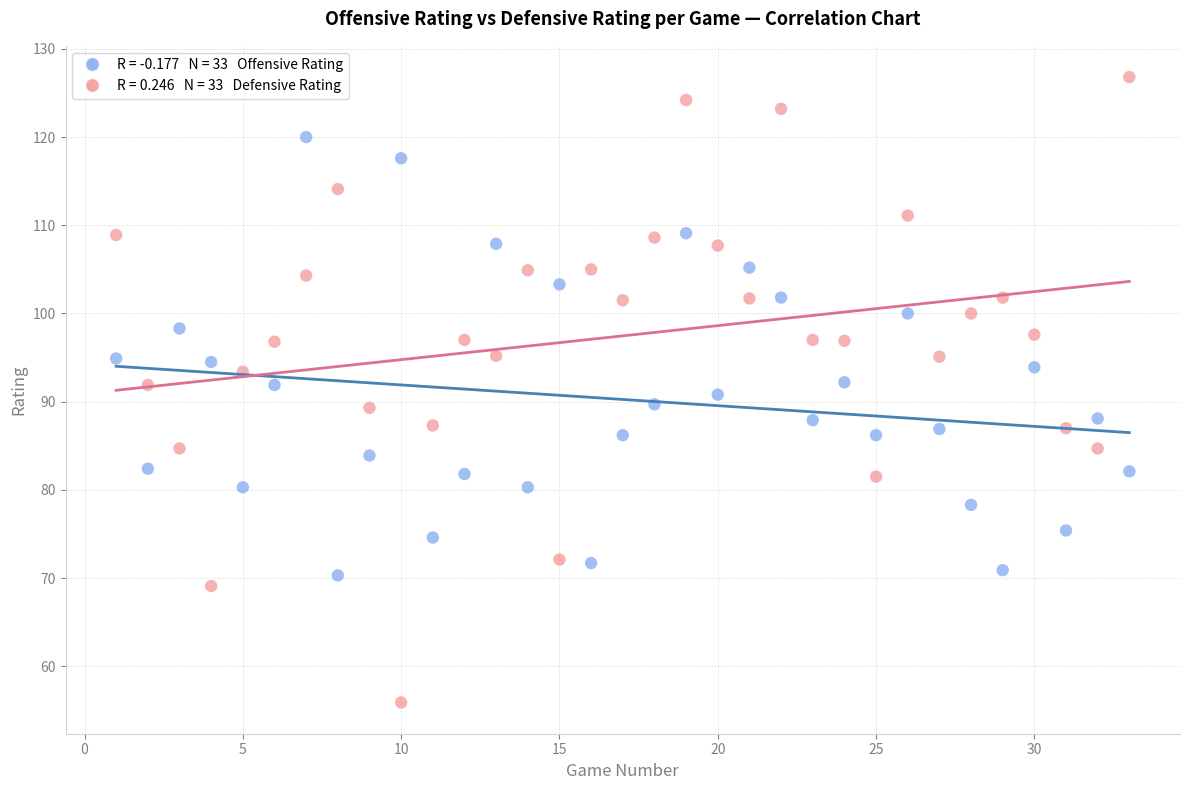

Across all data points, what is the range of X values (max minus min)?

32.0